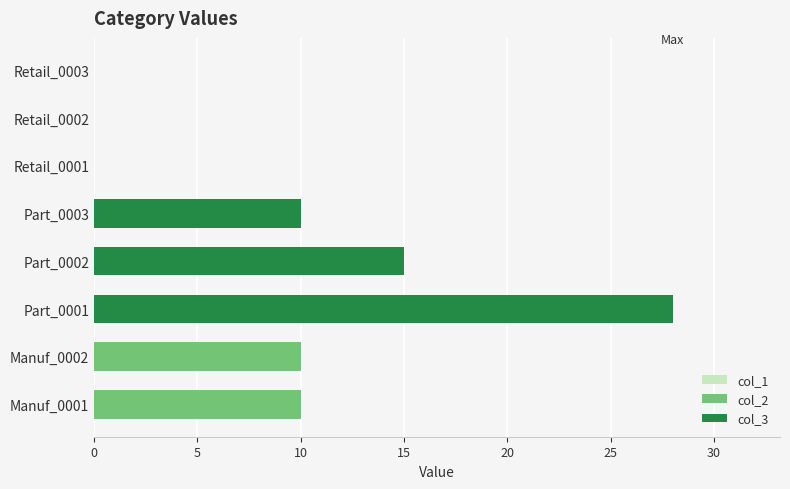

What is the sum of the col_2 values at Manuf_0002 and Retail_0002?

10